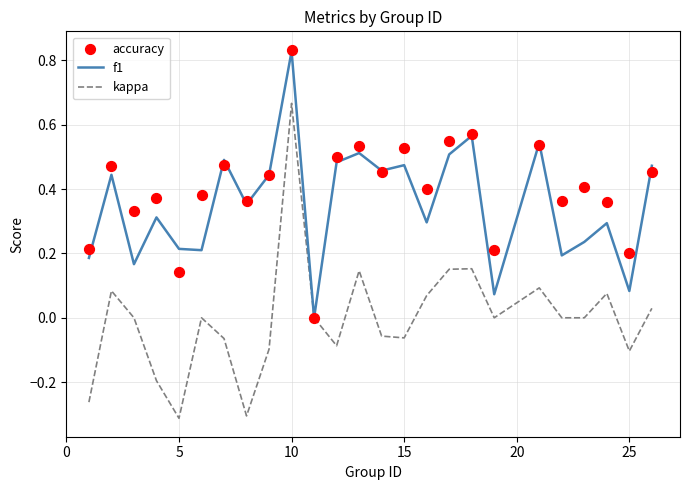

At how many categories does at least one series exceed 0?

24